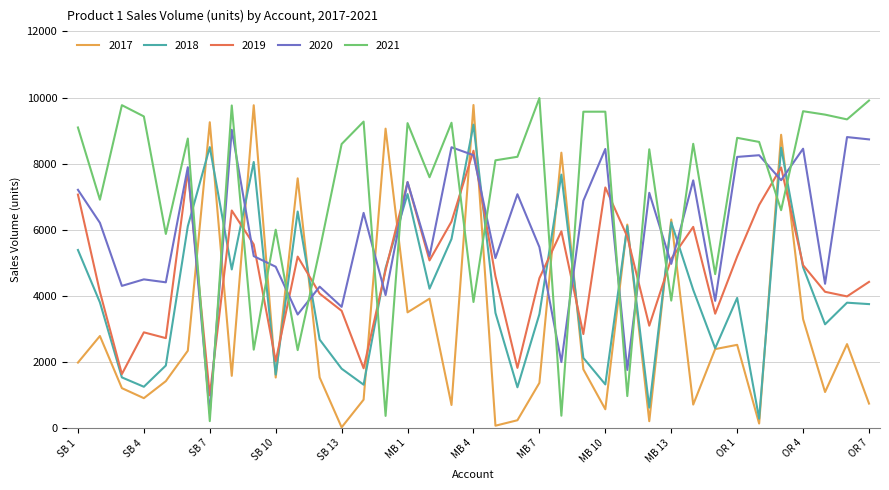

Rank the series by their average value, from highest to lowest.

2021, 2020, 2019, 2018, 2017